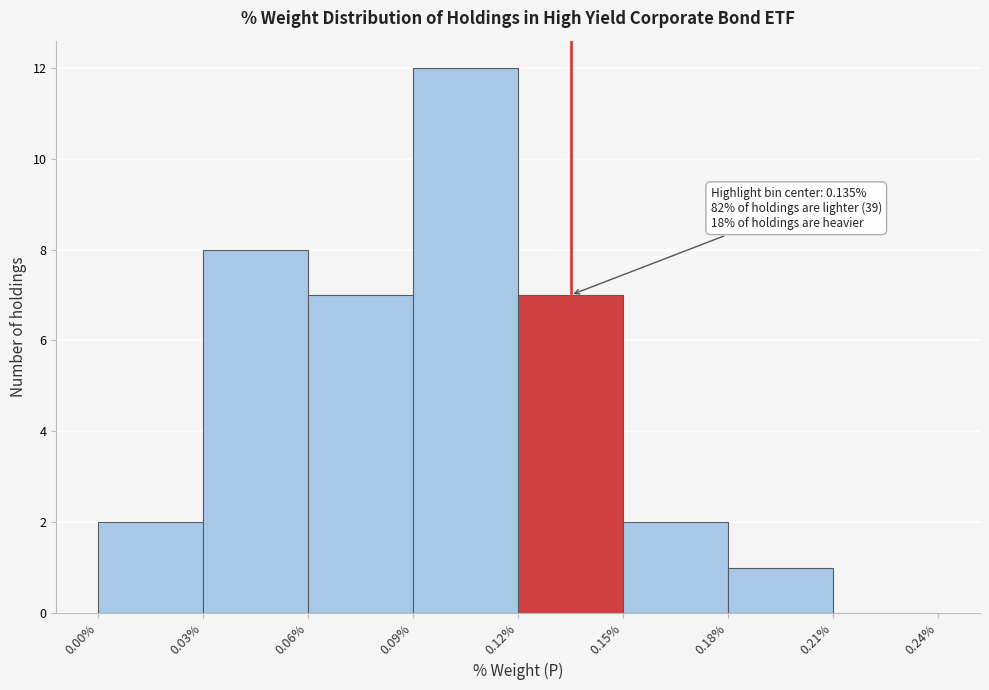

Over which range of the x-axis is the bar tallest?

0.09% to 0.12%